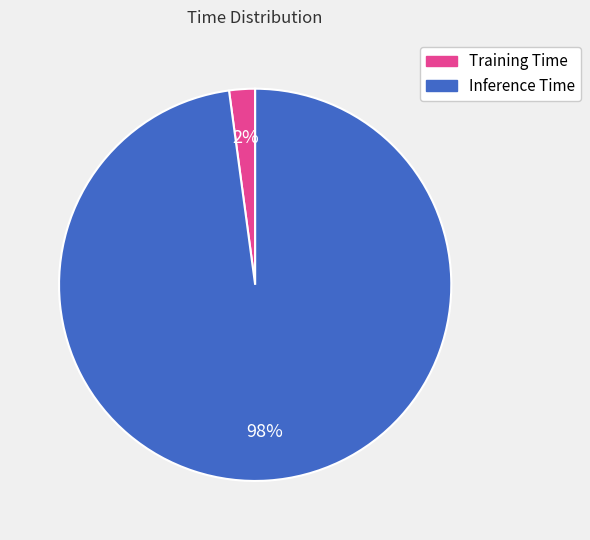

Is there a majority slice in this chart?

Yes